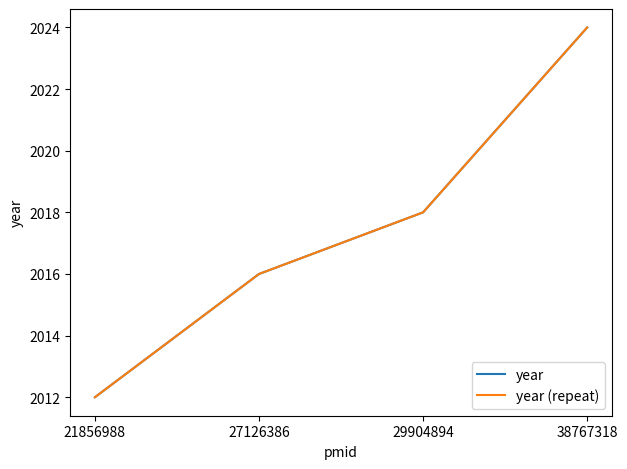

Is the value of year (repeat) at 29904894 greater than the value of year at 38767318?

No